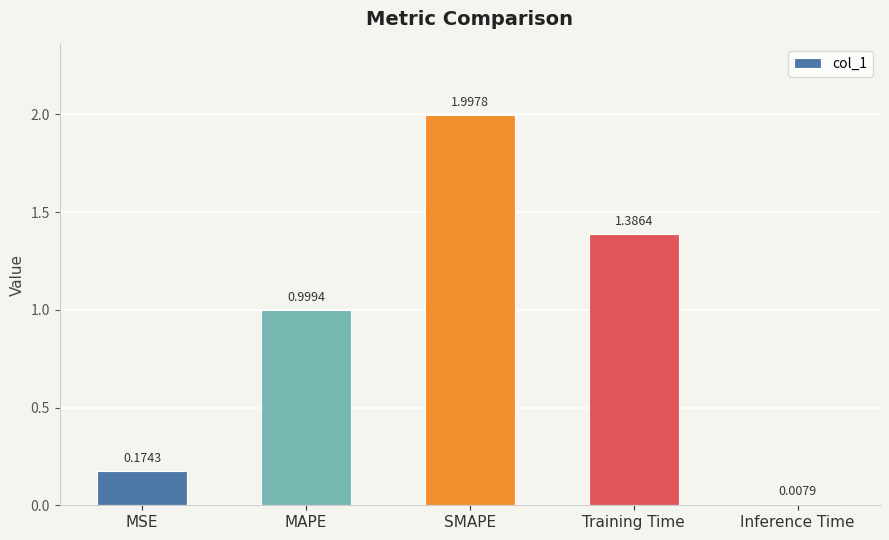

Between Training Time and MSE, which is larger?

Training Time